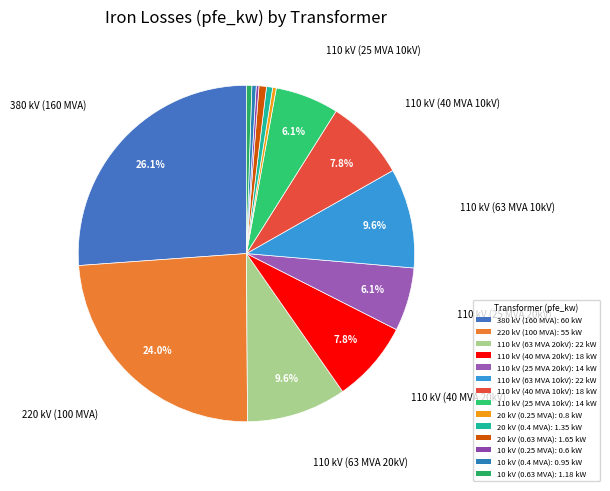

To the nearest percent, what is the average slice percentage?

7%